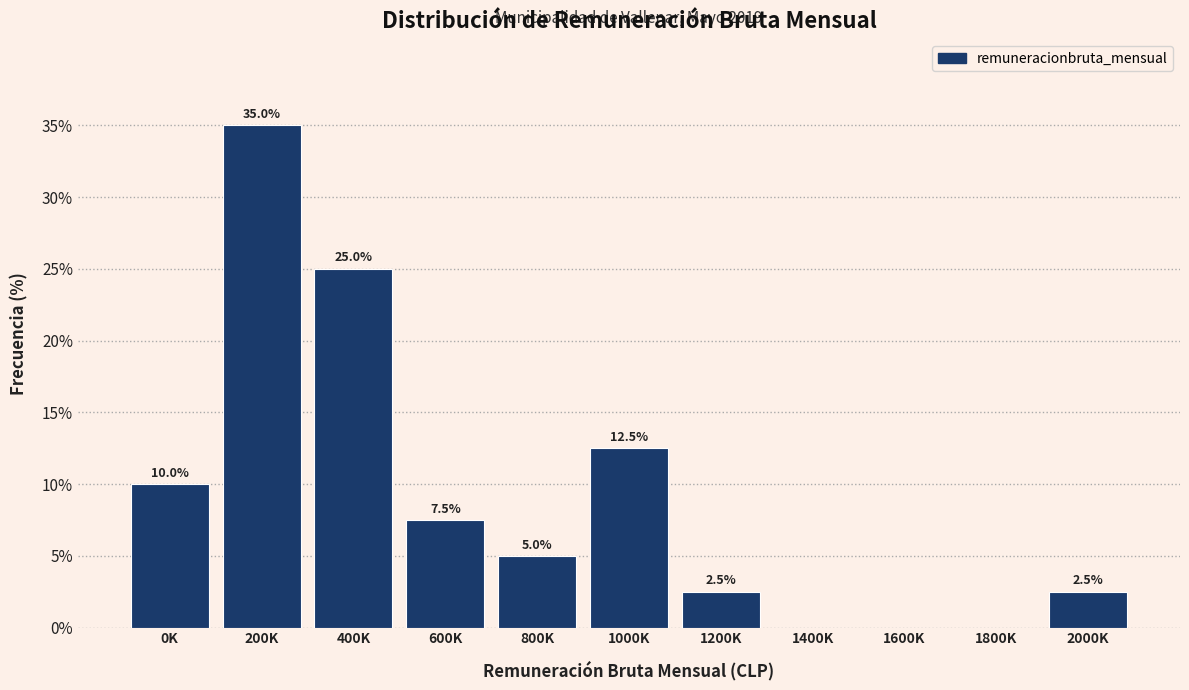

Reading left to right, list all the values displayed in this chart.

0K=10.0	200K=35.0	400K=25.0	600K=7.5	800K=5.0	1000K=12.5	1200K=2.5	1400K=0.0	1600K=0.0	1800K=0.0	2000K=2.5